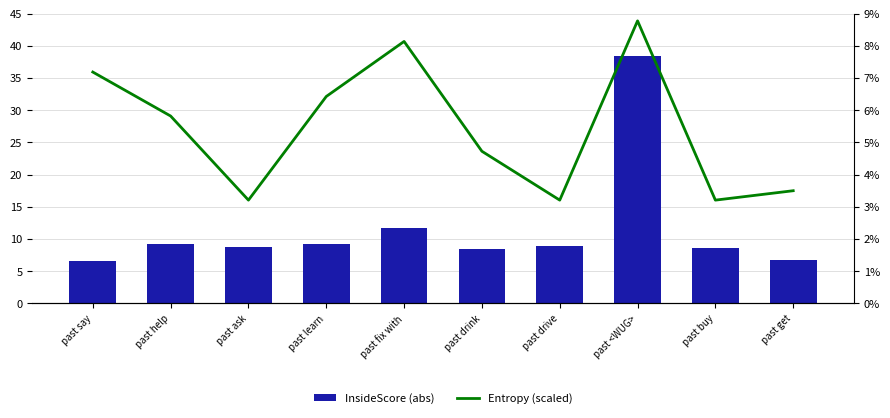

List the series in order of their overall mean, highest first.

InsideScore (abs), Entropy (scaled)